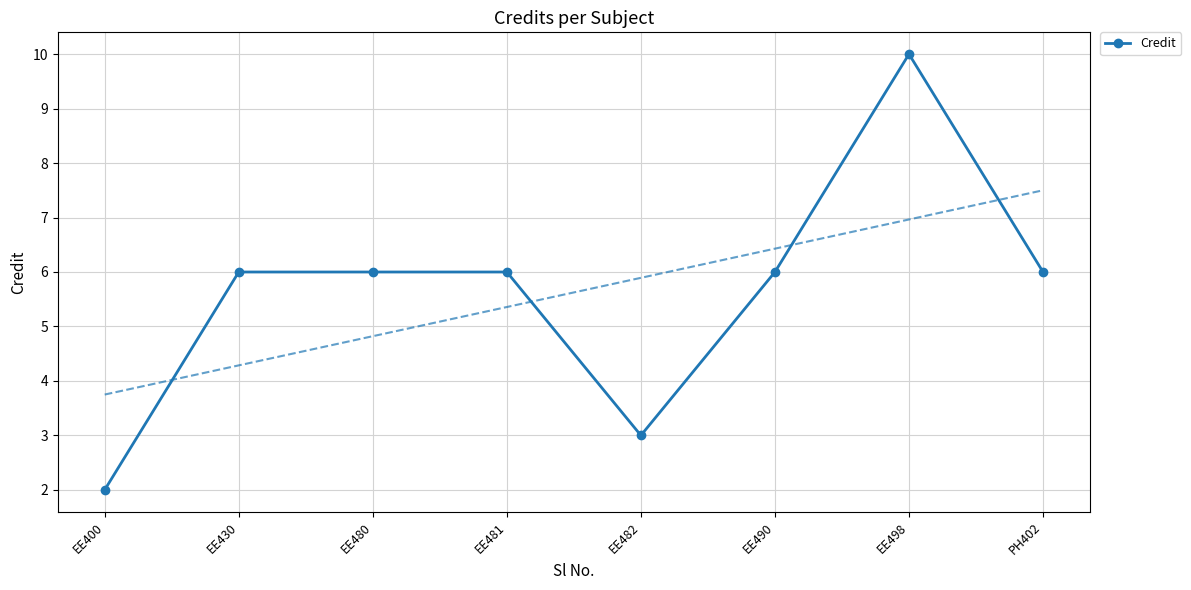

What is the sum of all values?

45